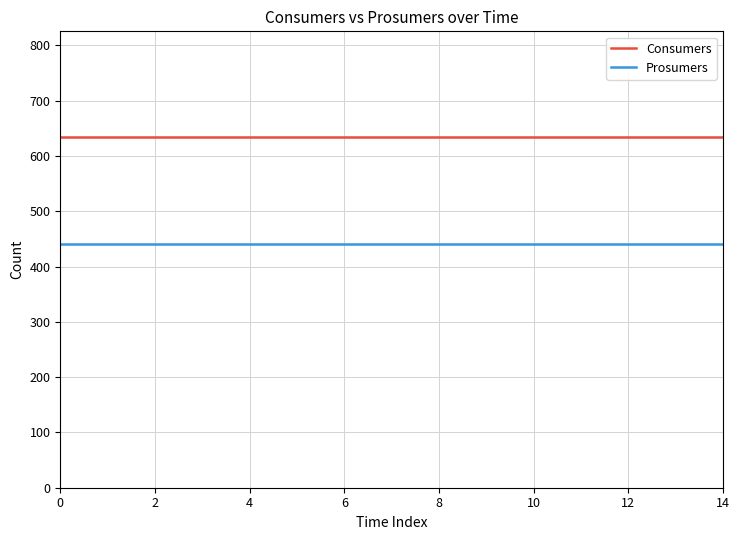

What is the greatest value displayed?

635